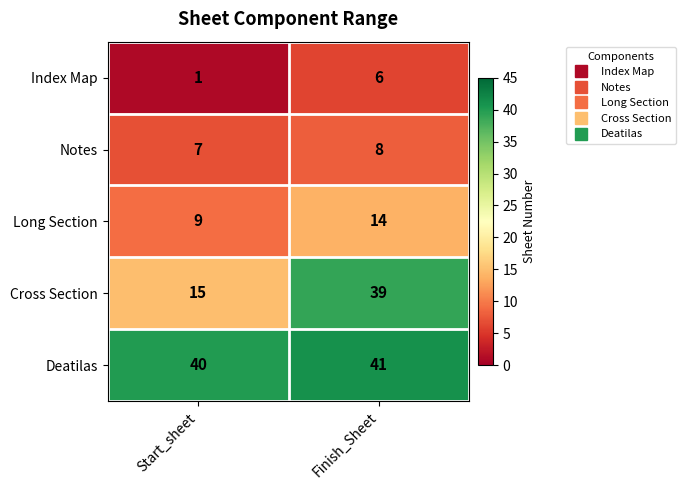

What is the average value of the Index Map series?

4